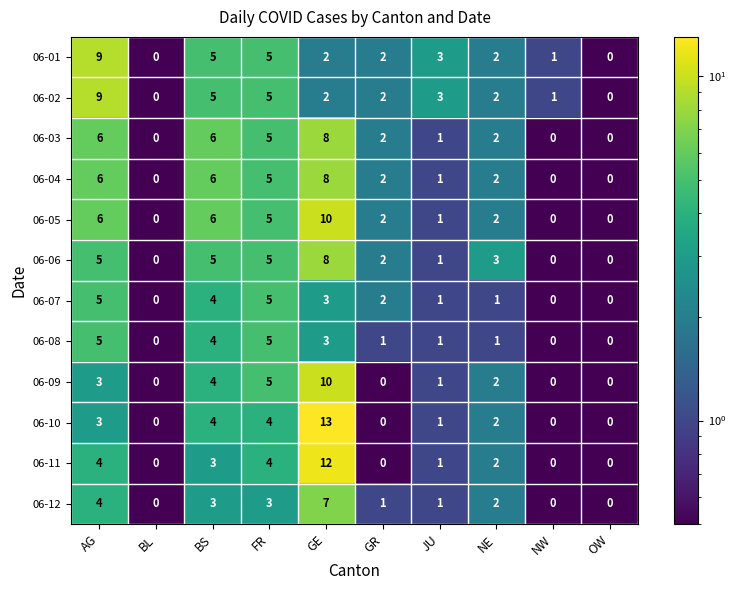

How many 06-01 values are between 1 and 5?

7